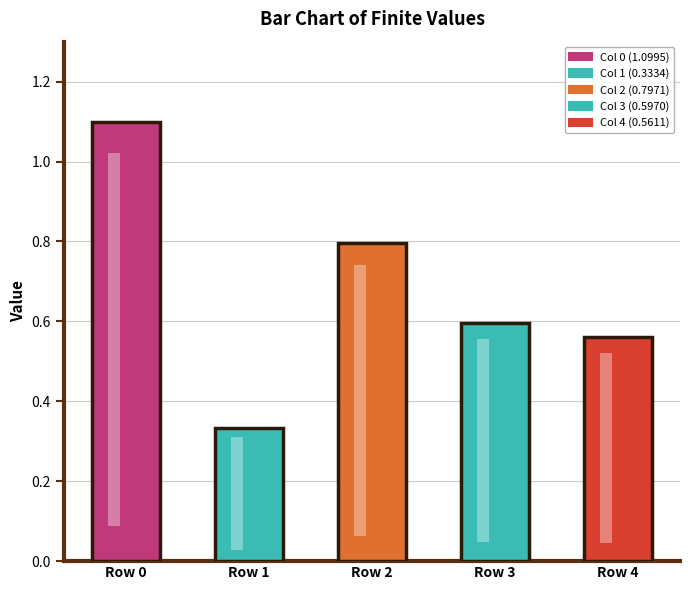

What is the difference between the Col 0 (1.0995) values at Row 4 and Row 0?

1.1